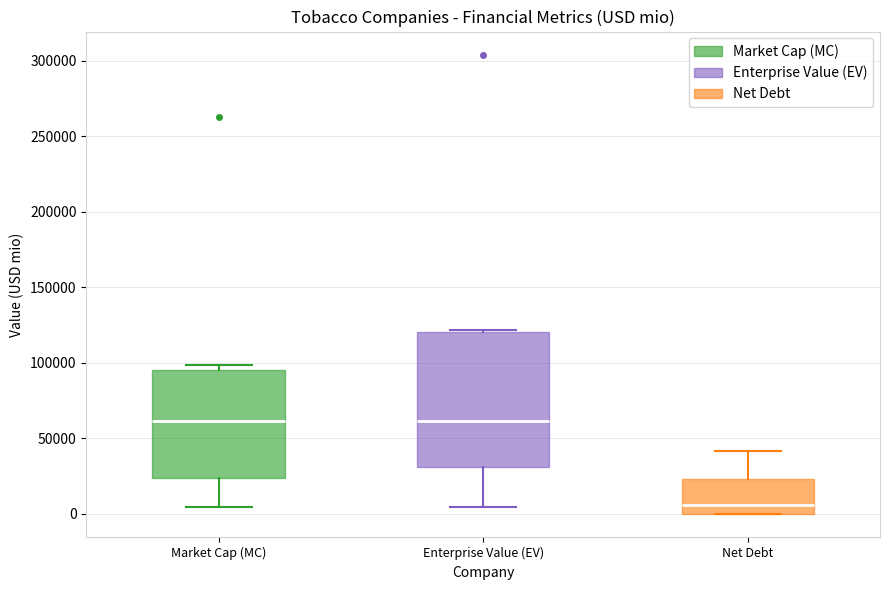

Reading left to right, read every box against the y-axis: the position of its median line, the range the box covers, and the ends of its whiskers. The values are not printed on the chart, so give them approximately, as read against the axis.

Market Cap (MC): median 60000, box 25000 to 95000, whiskers 5000 to 100000
Enterprise Value (EV): median 60000, box 30000 to 120000, whiskers 5000 to 120000
Net Debt: median 5000, box 0 to 25000, whiskers 0 to 40000